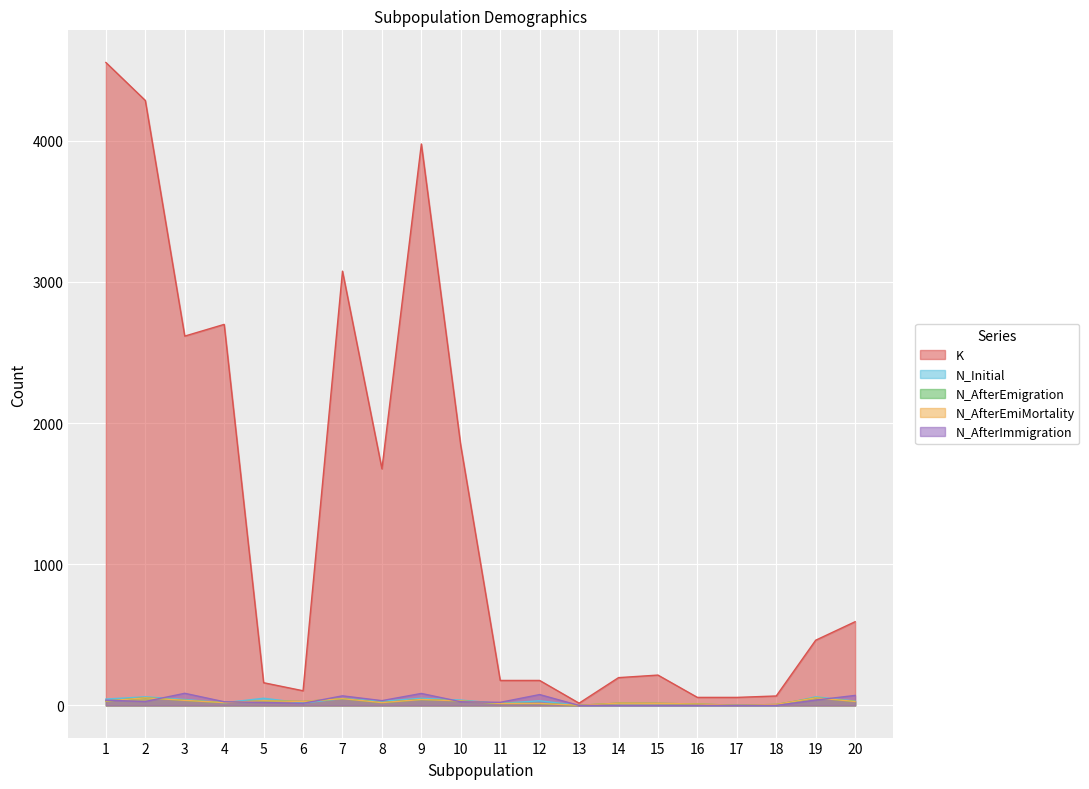

Between 11 and 14, which series saw the biggest shift?

N_AfterImmigration